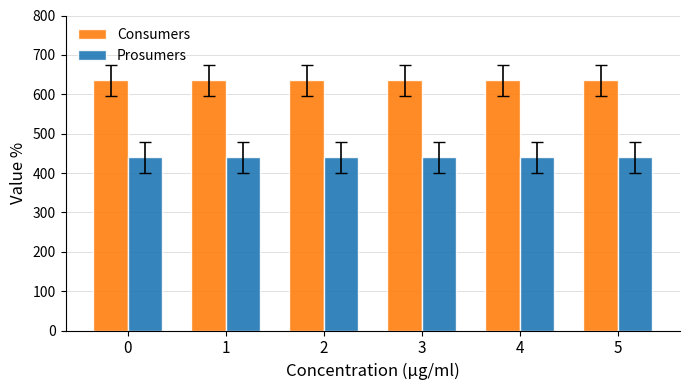

Reading left to right, extract all data points from this chart.

Consumers: 635	635	635	635	635	635
Prosumers: 440	440	440	440	440	440